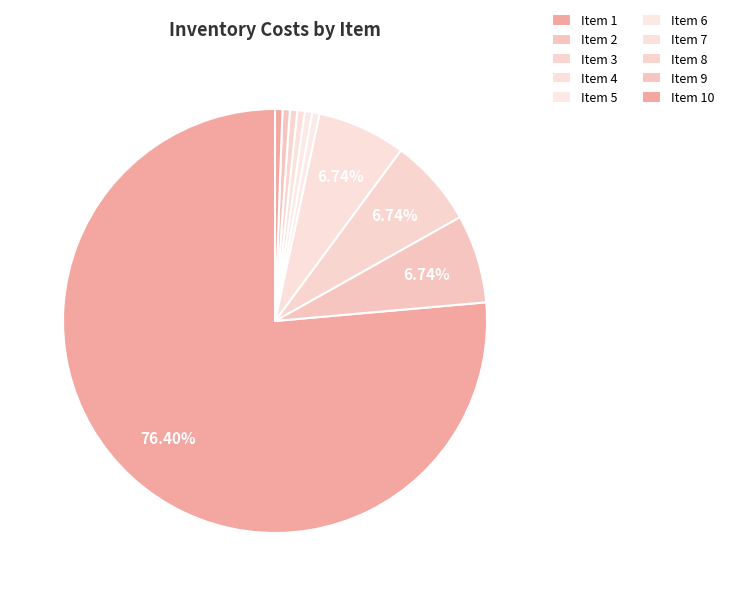

How many slices are in this pie chart?

10